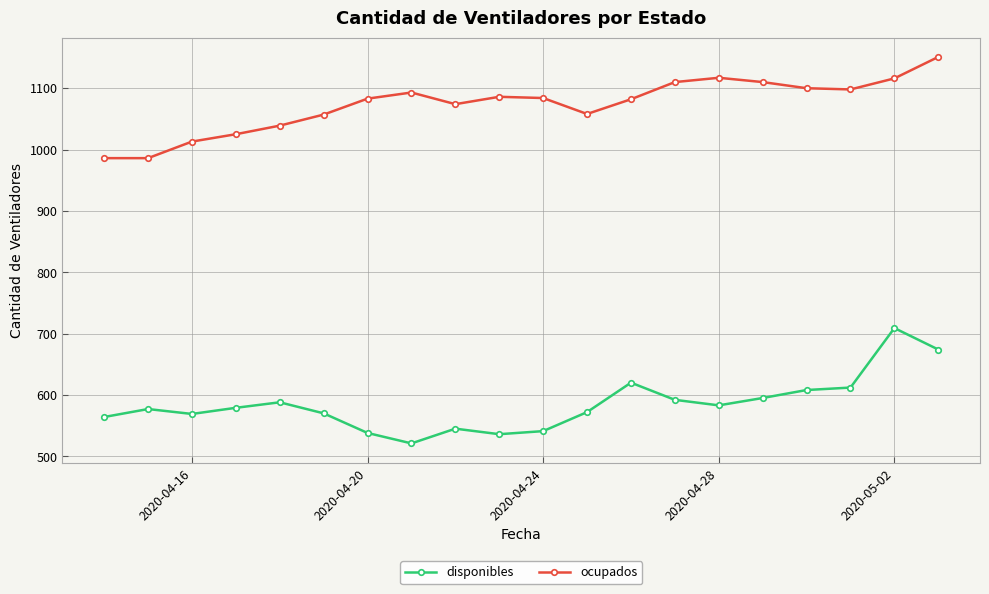

List the series in order of their peak value, lowest first.

disponibles, ocupados